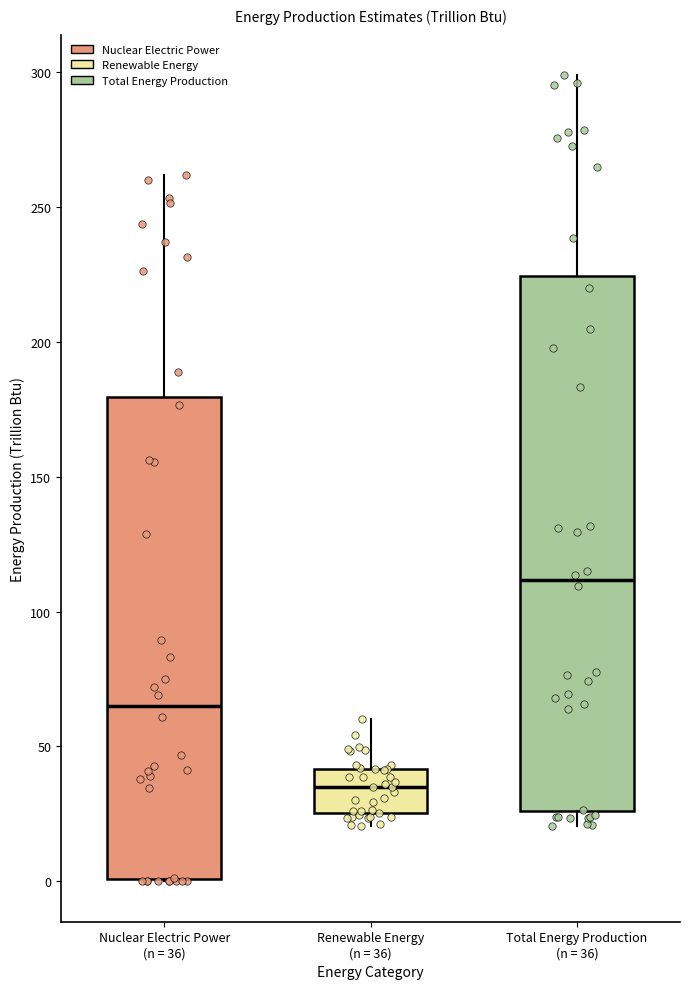

Reading left to right, transcribe this box plot: for each box, give where its median line is, the range the box spans, and where its two whiskers end, as read against the y-axis. The values are not printed on the chart, so give them approximately, as read against the axis.

Nuclear Electric Power (n = 36): median 65, box 0 to 180, whiskers 0 to 260
Renewable Energy (n = 36): median 35, box 25 to 40, whiskers 20 to 60
Total Energy Production (n = 36): median 110, box 25 to 225, whiskers 20 to 300